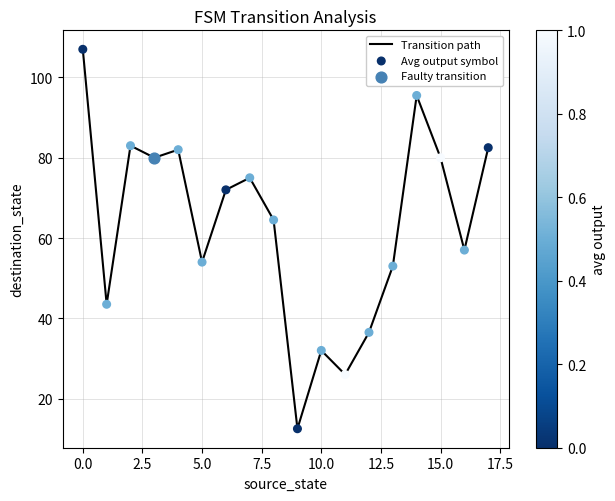

What is the difference between the maximum and minimum values?

94.5